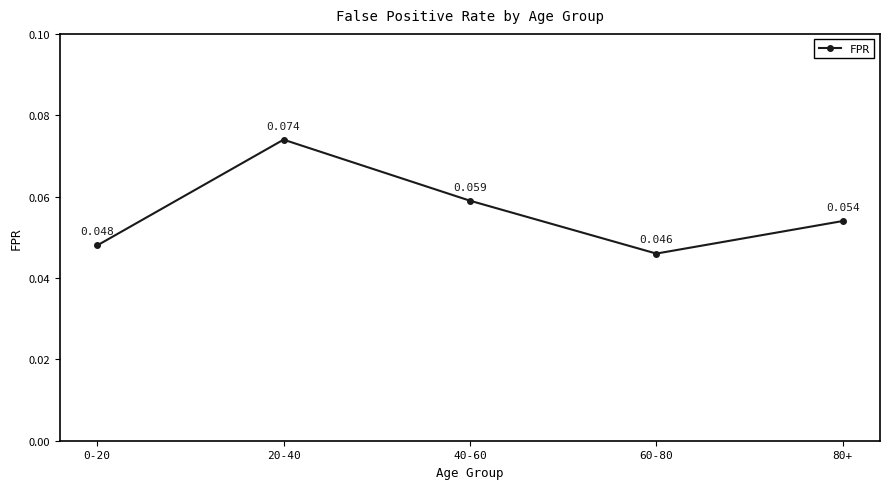

At which category does the data reach its first local peak?

20-40